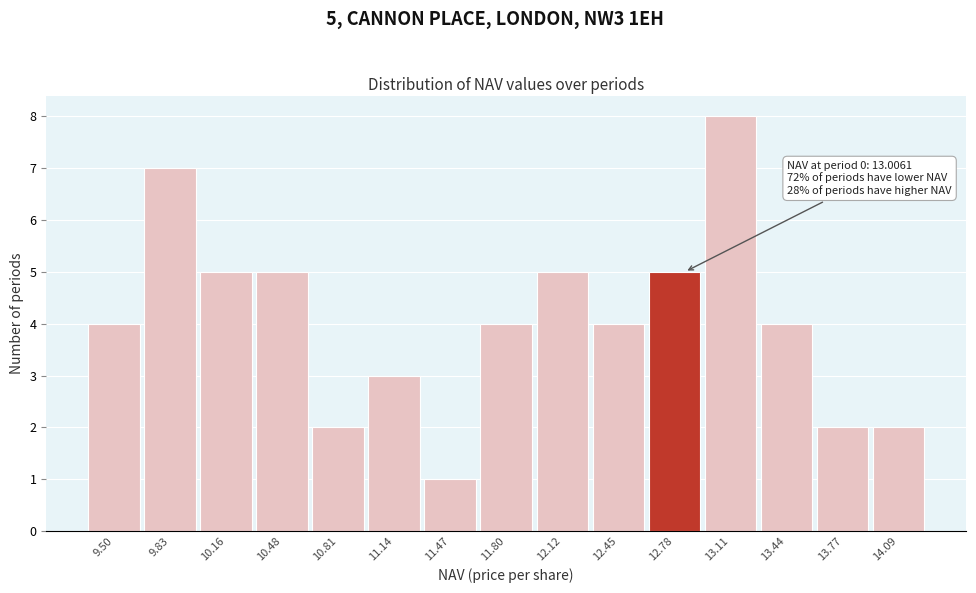

Reading right to left, list all the values displayed in this chart.

14.09=2	13.77=2	13.44=4	13.11=8	12.78=5	12.45=4	12.12=5	11.80=4	11.47=1	11.14=3	10.81=2	10.48=5	10.16=5	9.83=7	9.50=4